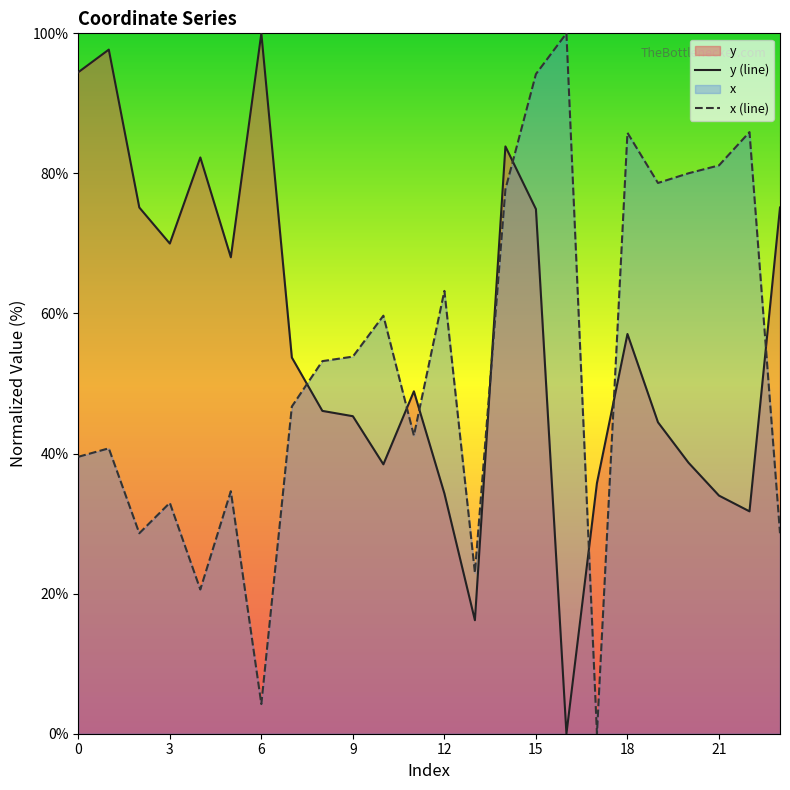

Reading left to right, list all the values displayed in this chart.

y: 94.4	97.7	75.1	70.0	82.3	68.0	100.0	53.7	46.1	45.3	38.5	48.9	34.3	16.2	83.9	74.9	0.0	35.8	57.1	44.5	38.7	34.0	31.8	75.1
x: 39.5	40.7	28.6	33.0	20.6	34.6	4.2	46.7	53.2	53.8	59.7	42.6	63.2	23.0	77.7	94.2	100.0	0.0	85.8	78.6	80.0	81.1	85.9	28.6